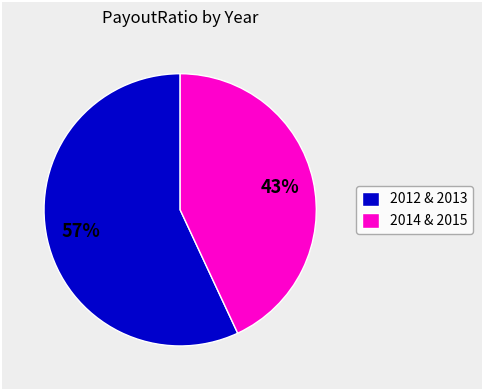

Is it true that 2014 & 2015 is 43% of the pie?

True